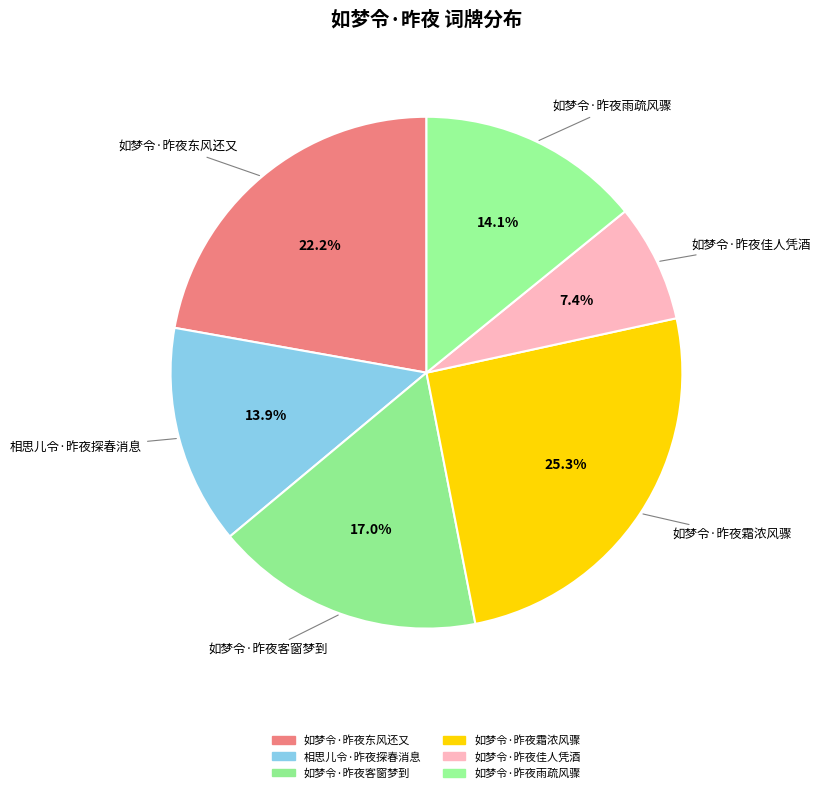

Count the number of slices in the pie.

6